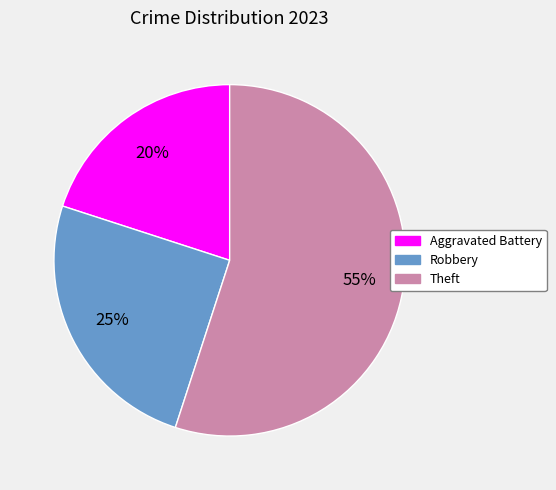

Between Aggravated Battery and Robbery, which is larger?

Robbery